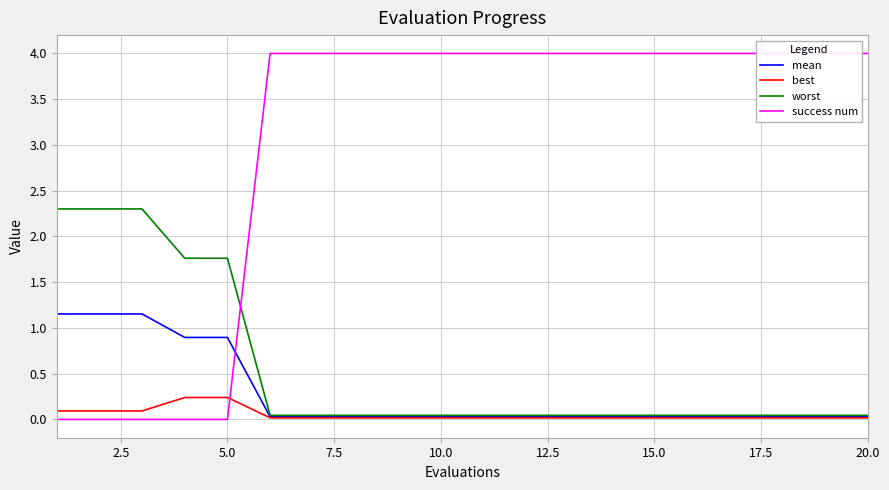

Count the success num values in the range 4 to 5.

15